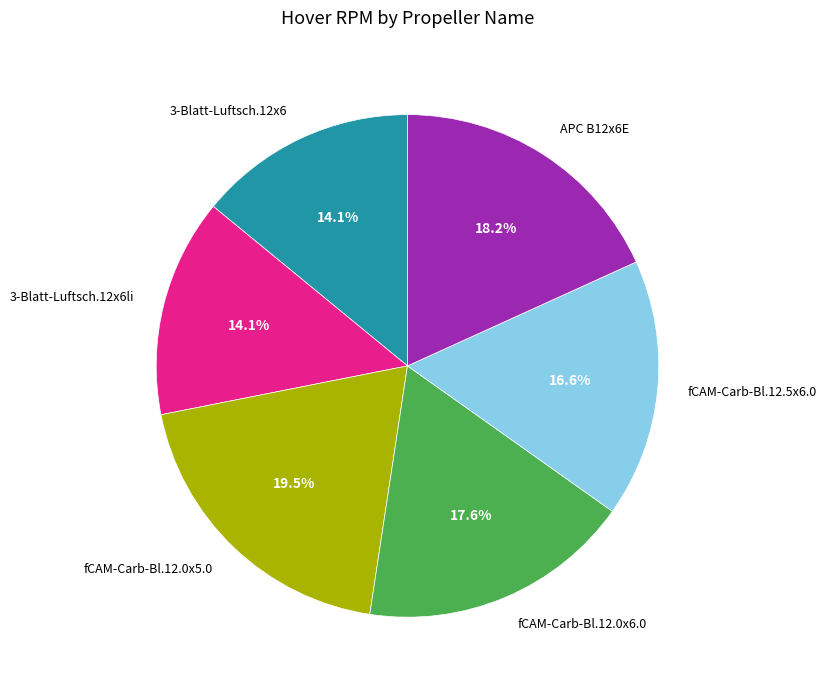

Which slice is the largest?

fCAM-Carb-Bl.12.0x5.0